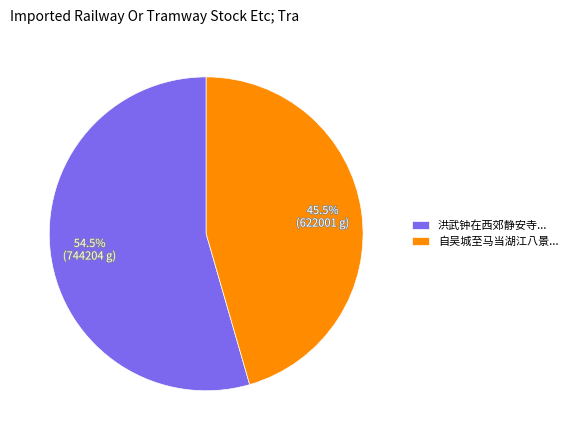

Does any single category account for the majority?

Yes